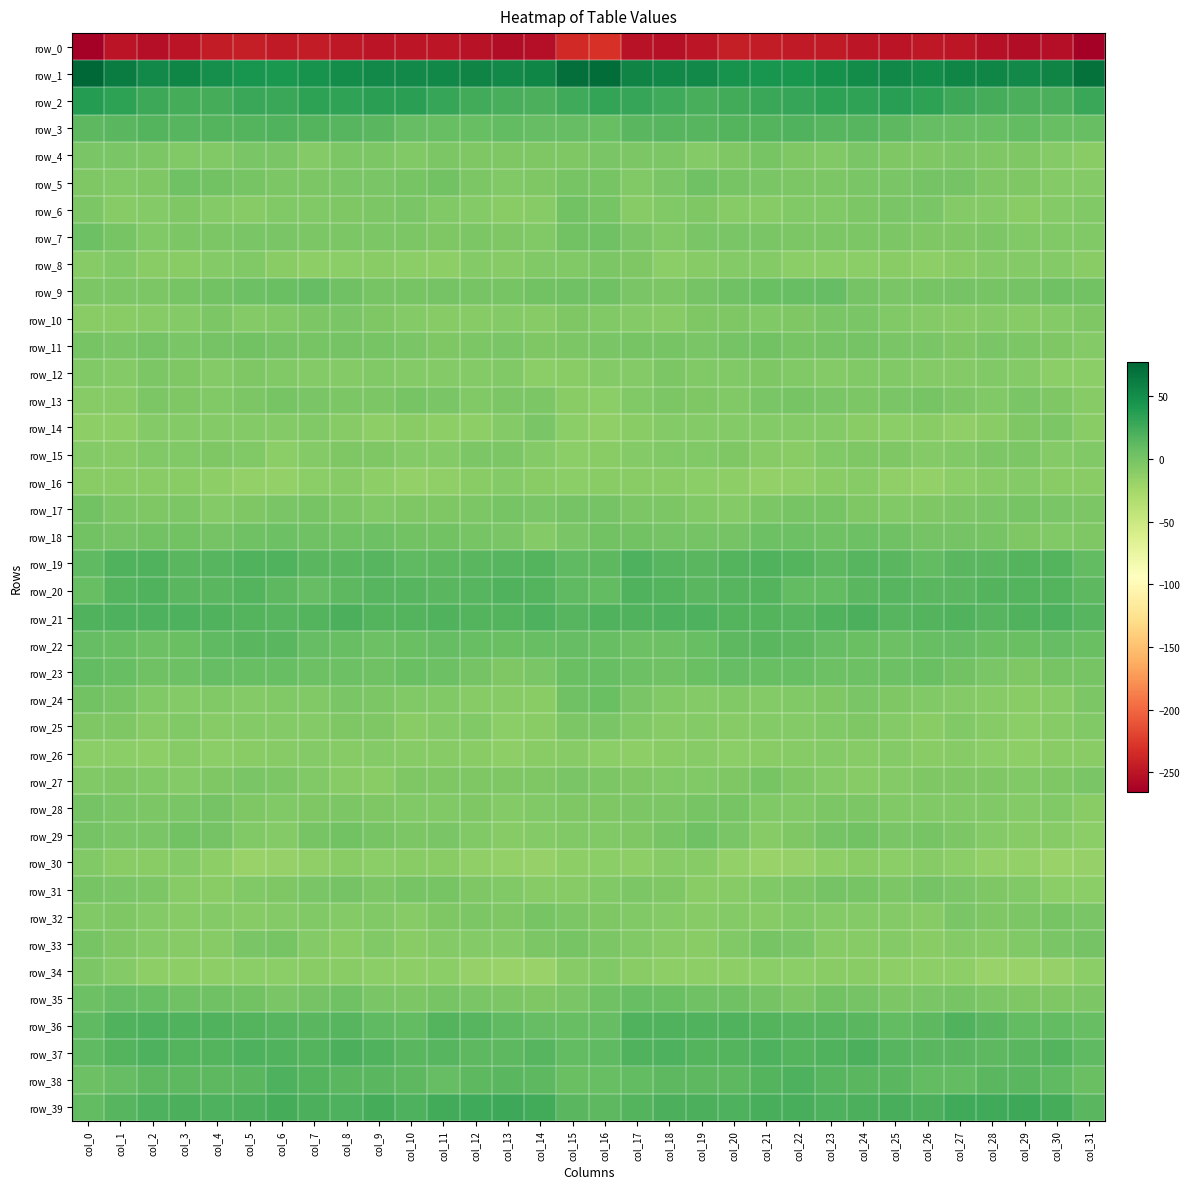

Reading right to left, extract all data points from this chart.

row_0: col_31=-265.8	col_30=-254.6	col_29=-255.4	col_28=-253.6	col_27=-249.4	col_26=-248.2	col_25=-250.1	col_24=-249.0	col_23=-246.0	col_22=-246.0	col_21=-244.7	col_20=-243.6	col_19=-249.1	col_18=-252.8	col_17=-251.5	col_16=-230.5	col_15=-235.1	col_14=-254.6	col_13=-255.5	col_12=-251.6	col_11=-248.5	col_10=-248.9	col_9=-250.6	col_8=-247.9	col_7=-245.4	col_6=-246.4	col_5=-243.5	col_4=-245.3	col_3=-250.8	col_2=-254.2	col_1=-250.1	col_0=-265.2
row_1: col_31=69.7	col_30=57.0	col_29=53.3	col_28=55.8	col_27=55.8	col_26=51.9	col_25=53.5	col_24=51.1	col_23=47.4	col_22=43.5	col_21=44.1	col_20=46.3	col_19=53.0	col_18=54.1	col_17=56.6	col_16=73.3	col_15=72.1	col_14=55.5	col_13=53.3	col_12=57.3	col_11=53.6	col_10=52.5	col_9=53.1	col_8=49.5	col_7=46.2	col_6=42.5	col_5=44.9	col_4=48.3	col_3=54.7	col_2=52.9	col_1=62.1	col_0=77.5
row_2: col_31=28.0	col_30=19.9	col_29=20.9	col_28=22.8	col_27=27.3	col_26=33.6	col_25=36.5	col_24=33.0	col_23=34.3	col_22=30.6	col_21=28.3	col_20=25.1	col_19=21.6	col_18=25.7	col_17=29.9	col_16=31.1	col_15=26.5	col_14=19.9	col_13=21.9	col_12=24.1	col_11=29.3	col_10=35.8	col_9=35.3	col_8=33.1	col_7=34.1	col_6=28.5	col_5=28.2	col_4=22.5	col_3=23.4	col_2=26.9	col_1=34.0	col_0=38.2
row_3: col_31=7.3	col_30=7.5	col_29=10.1	col_28=6.9	col_27=7.0	col_26=8.0	col_25=11.9	col_24=14.6	col_23=15.3	col_22=17.4	col_21=16.4	col_20=16.6	col_19=15.4	col_18=15.8	col_17=13.8	col_16=7.4	col_15=8.0	col_14=8.9	col_13=9.5	col_12=6.6	col_11=7.2	col_10=8.8	col_9=13.4	col_8=14.9	col_7=16.0	col_6=17.2	col_5=16.3	col_4=16.6	col_3=14.9	col_2=16.2	col_1=13.4	col_0=12.0
row_4: col_31=-10.2	col_30=-7.0	col_29=-4.8	col_28=-5.3	col_27=-3.7	col_26=-5.4	col_25=-5.5	col_24=-2.4	col_23=-6.6	col_22=-4.4	col_21=-1.0	col_20=-5.5	col_19=-7.4	col_18=-4.1	col_17=-3.1	col_16=-2.3	col_15=-4.4	col_14=-4.9	col_13=-5.1	col_12=-4.4	col_11=-3.8	col_10=-6.7	col_9=-3.9	col_8=-3.3	col_7=-7.3	col_6=-1.9	col_5=-2.3	col_4=-6.6	col_3=-6.9	col_2=-3.1	col_1=-2.4	col_0=-2.4
row_5: col_31=-7.2	col_30=-7.2	col_29=-5.5	col_28=-5.0	col_27=0.4	col_26=0.6	col_25=-2.3	col_24=-2.1	col_23=-3.1	col_22=-3.6	col_21=-1.8	col_20=-0.3	col_19=3.7	col_18=-1.9	col_17=-7.0	col_16=-1.0	col_15=-1.0	col_14=-5.5	col_13=-5.7	col_12=-3.2	col_11=1.4	col_10=-1.2	col_9=-1.9	col_8=-2.8	col_7=-3.2	col_6=-3.2	col_5=-1.5	col_4=1.3	col_3=2.6	col_2=-4.6	col_1=-6.8	col_0=-4.6
row_6: col_31=-5.7	col_30=-7.6	col_29=-10.3	col_28=-8.2	col_27=-7.7	col_26=-2.9	col_25=-2.4	col_24=-4.3	col_23=-6.4	col_22=-6.1	col_21=-8.7	col_20=-8.3	col_19=-4.7	col_18=-6.0	col_17=-9.0	col_16=-1.0	col_15=2.1	col_14=-8.5	col_13=-10.0	col_12=-7.9	col_11=-6.4	col_10=-1.7	col_9=-3.0	col_8=-5.5	col_7=-6.3	col_6=-6.7	col_5=-9.4	col_4=-7.0	col_3=-4.4	col_2=-7.3	col_1=-8.6	col_0=-3.6
row_7: col_31=-5.8	col_30=-6.1	col_29=-5.8	col_28=-3.2	col_27=-4.4	col_26=-4.8	col_25=-3.3	col_24=-3.4	col_23=-3.9	col_22=-3.4	col_21=-1.6	col_20=-2.9	col_19=-2.9	col_18=-5.8	col_17=-2.7	col_16=3.5	col_15=2.3	col_14=-6.5	col_13=-4.7	col_12=-3.6	col_11=-4.6	col_10=-4.2	col_9=-3.0	col_8=-3.9	col_7=-4.1	col_6=-2.2	col_5=-1.9	col_4=-3.1	col_3=-3.9	col_2=-5.8	col_1=-1.0	col_0=4.1
row_8: col_31=-11.0	col_30=-7.0	col_29=-7.7	col_28=-7.7	col_27=-10.3	col_26=-13.3	col_25=-9.8	col_24=-11.3	col_23=-11.9	col_22=-11.6	col_21=-7.5	col_20=-7.2	col_19=-9.1	col_18=-12.0	col_17=-5.6	col_16=-3.9	col_15=-6.4	col_14=-6.5	col_13=-8.4	col_12=-7.6	col_11=-12.4	col_10=-11.9	col_9=-10.1	col_8=-11.6	col_7=-12.4	col_6=-9.9	col_5=-6.6	col_4=-7.7	col_3=-10.8	col_2=-10.8	col_1=-6.5	col_0=-9.5
row_9: col_31=1.8	col_30=2.8	col_29=0.9	col_28=-1.3	col_27=-0.1	col_26=-0.5	col_25=-1.8	col_24=0.8	col_23=7.8	col_22=6.7	col_21=5.2	col_20=3.1	col_19=-0.0	col_18=-3.6	col_17=-2.2	col_16=2.9	col_15=3.1	col_14=2.2	col_13=-0.5	col_12=-0.9	col_11=-0.1	col_10=-1.0	col_9=-1.5	col_8=3.7	col_7=8.3	col_6=5.8	col_5=5.0	col_4=2.1	col_3=-1.6	col_2=-4.0	col_1=-4.0	col_0=-4.2
row_10: col_31=-5.2	col_30=-7.9	col_29=-8.4	col_28=-8.3	col_27=-9.1	col_26=-7.9	col_25=-6.2	col_24=-2.5	col_23=-2.2	col_22=-5.3	col_21=-6.9	col_20=-5.1	col_19=-4.9	col_18=-9.3	col_17=-8.2	col_16=-5.8	col_15=-4.8	col_14=-9.5	col_13=-7.6	col_12=-9.0	col_11=-8.4	col_10=-7.8	col_9=-4.4	col_8=-1.8	col_7=-3.5	col_6=-5.7	col_5=-7.1	col_4=-3.8	col_3=-7.1	col_2=-9.1	col_1=-9.7	col_0=-10.2
row_11: col_31=-7.6	col_30=-5.5	col_29=-3.4	col_28=-2.6	col_27=-4.9	col_26=-2.8	col_25=-2.3	col_24=-0.1	col_23=0.1	col_22=-1.1	col_21=1.8	col_20=0.6	col_19=-1.8	col_18=-0.3	col_17=-0.9	col_16=-2.8	col_15=-3.6	col_14=-5.4	col_13=-2.3	col_12=-3.8	col_11=-4.4	col_10=-2.7	col_9=-1.3	col_8=0.7	col_7=-1.3	col_6=0.5	col_5=1.5	col_4=-0.2	col_3=-2.0	col_2=0.6	col_1=-1.8	col_0=-0.5
row_12: col_31=-11.7	col_30=-11.8	col_29=-7.6	col_28=-6.5	col_27=-7.2	col_26=-7.4	col_25=-6.6	col_24=-6.8	col_23=-7.5	col_22=-7.0	col_21=-4.9	col_20=-6.8	col_19=-6.1	col_18=-3.1	col_17=-7.7	col_16=-8.1	col_15=-10.6	col_14=-11.5	col_13=-5.9	col_12=-7.2	col_11=-7.6	col_10=-7.2	col_9=-6.2	col_8=-7.0	col_7=-7.9	col_6=-5.8	col_5=-4.9	col_4=-7.6	col_3=-4.4	col_2=-4.1	col_1=-7.8	col_0=-6.6
row_13: col_31=-8.5	col_30=-4.4	col_29=-2.8	col_28=-6.2	col_27=-4.3	col_26=-1.0	col_25=-2.7	col_24=-3.8	col_23=-2.6	col_22=-1.1	col_21=-2.9	col_20=-5.6	col_19=-4.9	col_18=-4.0	col_17=-6.6	col_16=-11.3	col_15=-10.6	col_14=-3.4	col_13=-4.0	col_12=-6.2	col_11=-3.0	col_10=-0.9	col_9=-3.8	col_8=-3.6	col_7=-2.2	col_6=-0.9	col_5=-4.1	col_4=-5.7	col_3=-4.4	col_2=-4.1	col_1=-8.3	col_0=-9.3
row_14: col_31=-9.9	col_30=-3.2	col_29=-5.3	col_28=-11.0	col_27=-14.3	col_26=-10.3	col_25=-12.1	col_24=-11.0	col_23=-7.0	col_22=-7.0	col_21=-7.9	col_20=-7.5	col_19=-8.0	col_18=-7.5	col_17=-10.2	col_16=-14.4	col_15=-11.7	col_14=-2.8	col_13=-8.1	col_12=-12.7	col_11=-13.4	col_10=-9.9	col_9=-13.0	col_8=-9.4	col_7=-6.5	col_6=-7.8	col_5=-7.2	col_4=-8.2	col_3=-7.4	col_2=-7.5	col_1=-13.0	col_0=-13.5
row_15: col_31=-6.7	col_30=-7.8	col_29=-4.2	col_28=-3.0	col_27=-6.0	col_26=-7.6	col_25=-5.2	col_24=-4.3	col_23=-6.0	col_22=-10.7	col_21=-8.9	col_20=-4.3	col_19=-6.2	col_18=-6.2	col_17=-7.1	col_16=-10.3	col_15=-12.0	col_14=-7.2	col_13=-3.3	col_12=-4.0	col_11=-7.1	col_10=-7.1	col_9=-4.5	col_8=-4.6	col_7=-7.6	col_6=-11.4	col_5=-6.4	col_4=-4.8	col_3=-6.3	col_2=-5.9	col_1=-8.6	col_0=-8.1
row_16: col_31=-10.1	col_30=-10.6	col_29=-7.5	col_28=-9.2	col_27=-12.3	col_26=-15.5	col_25=-14.5	col_24=-9.6	col_23=-10.1	col_22=-14.9	col_21=-16.0	col_20=-13.4	col_19=-11.7	col_18=-10.2	col_17=-9.7	col_16=-10.9	col_15=-11.1	col_14=-10.0	col_13=-7.2	col_12=-10.4	col_11=-13.8	col_10=-15.5	col_9=-12.7	col_8=-8.6	col_7=-11.9	col_6=-16.1	col_5=-15.1	col_4=-12.6	col_3=-10.9	col_2=-9.9	col_1=-10.8	col_0=-10.7
row_17: col_31=-3.8	col_30=-2.6	col_29=-0.9	col_28=-2.6	col_27=-4.3	col_26=-4.7	col_25=-5.9	col_24=-4.5	col_23=-1.5	col_22=-1.3	col_21=-3.7	col_20=-7.9	col_19=-5.8	col_18=-4.1	col_17=-4.0	col_16=0.5	col_15=-0.1	col_14=-2.3	col_13=-0.9	col_12=-3.8	col_11=-4.3	col_10=-4.7	col_9=-6.2	col_8=-3.0	col_7=-1.0	col_6=-2.1	col_5=-5.3	col_4=-8.0	col_3=-4.1	col_2=-4.8	col_1=-3.1	col_0=2.3
row_18: col_31=-5.3	col_30=-6.9	col_29=-4.5	col_28=-1.6	col_27=1.1	col_26=1.1	col_25=3.5	col_24=3.9	col_23=2.7	col_22=4.7	col_21=3.8	col_20=1.0	col_19=0.9	col_18=1.1	col_17=1.5	col_16=1.8	col_15=-2.4	col_14=-7.1	col_13=-3.0	col_12=-0.9	col_11=1.6	col_10=1.4	col_9=4.4	col_8=3.0	col_7=3.5	col_6=4.9	col_5=2.7	col_4=0.4	col_3=1.1	col_2=1.4	col_1=1.0	col_0=2.3
row_19: col_31=10.4	col_30=15.9	col_29=16.0	col_28=14.0	col_27=13.2	col_26=10.3	col_25=13.2	col_24=14.8	col_23=13.0	col_22=16.7	col_21=18.0	col_20=16.7	col_19=14.0	col_18=15.6	col_17=19.1	col_16=12.8	col_15=11.5	col_14=17.1	col_13=14.8	col_12=14.0	col_11=11.9	col_10=10.5	col_9=14.8	col_8=13.9	col_7=13.8	col_6=18.1	col_5=17.7	col_4=15.4	col_3=13.8	col_2=17.9	col_1=17.6	col_0=10.7
row_20: col_31=12.7	col_30=16.5	col_29=17.2	col_28=16.5	col_27=14.0	col_26=14.4	col_25=14.9	col_24=13.5	col_23=9.6	col_22=10.4	col_21=16.4	col_20=15.2	col_19=13.7	col_18=16.4	col_17=18.4	col_16=10.4	col_15=11.0	col_14=17.0	col_13=17.3	col_12=15.5	col_11=13.7	col_10=14.8	col_9=14.8	col_8=11.9	col_7=8.8	col_6=13.0	col_5=16.6	col_4=14.1	col_3=14.5	col_2=18.1	col_1=16.9	col_0=7.2
row_21: col_31=15.2	col_30=18.7	col_29=17.2	col_28=15.3	col_27=17.3	col_26=17.1	col_25=15.4	col_24=19.9	col_23=18.2	col_22=15.5	col_21=16.2	col_20=17.1	col_19=19.0	col_18=18.9	col_17=18.4	col_16=17.4	col_15=15.1	col_14=18.6	col_13=16.2	col_12=16.1	col_11=17.5	col_10=16.1	col_9=16.2	col_8=20.8	col_7=16.3	col_6=15.8	col_5=16.2	col_4=18.0	col_3=19.1	col_2=18.6	col_1=19.5	col_0=18.2
row_22: col_31=5.1	col_30=8.1	col_29=5.2	col_28=6.1	col_27=8.0	col_26=7.1	col_25=4.5	col_24=6.3	col_23=7.8	col_22=12.3	col_21=14.1	col_20=12.0	col_19=7.3	col_18=4.9	col_17=4.9	col_16=6.7	col_15=8.4	col_14=7.2	col_13=5.2	col_12=7.2	col_11=7.8	col_10=6.1	col_9=4.1	col_8=7.4	col_7=9.0	col_6=13.8	col_5=13.6	col_4=10.5	col_3=6.1	col_2=4.0	col_1=6.9	col_0=7.8
row_23: col_31=-0.6	col_30=-0.6	col_29=-5.2	col_28=-2.0	col_27=2.4	col_26=6.2	col_25=4.3	col_24=3.8	col_23=4.6	col_22=6.6	col_21=6.6	col_20=8.1	col_19=6.2	col_18=3.7	col_17=5.1	col_16=6.9	col_15=5.8	col_14=-2.3	col_13=-4.8	col_12=-0.1	col_11=4.0	col_10=6.2	col_9=3.1	col_8=4.7	col_7=4.9	col_6=7.1	col_5=6.7	col_4=8.3	col_3=4.6	col_2=3.4	col_1=7.1	col_0=10.3
row_24: col_31=-3.1	col_30=-9.4	col_29=-10.4	col_28=-8.7	col_27=-7.8	col_26=-6.0	col_25=-5.3	col_24=-2.8	col_23=-4.5	col_22=-5.9	col_21=-7.3	col_20=-6.4	col_19=-7.4	col_18=-6.9	col_17=-2.8	col_16=5.6	col_15=3.0	col_14=-10.7	col_13=-9.2	col_12=-8.7	col_11=-7.0	col_10=-5.8	col_9=-4.3	col_8=-2.4	col_7=-5.9	col_6=-6.1	col_5=-7.5	col_4=-6.1	col_3=-7.9	col_2=-6.3	col_1=-1.1	col_0=2.0
row_25: col_31=-6.3	col_30=-9.1	col_29=-12.2	col_28=-9.4	col_27=-6.1	col_26=-10.5	col_25=-7.6	col_24=-4.5	col_23=-5.7	col_22=-8.2	col_21=-7.2	col_20=-9.1	col_19=-7.1	col_18=-8.5	col_17=-6.3	col_16=-2.1	col_15=-3.3	col_14=-10.0	col_13=-12.1	col_12=-6.8	col_11=-7.8	col_10=-10.8	col_9=-5.3	col_8=-4.5	col_7=-7.0	col_6=-7.8	col_5=-7.6	col_4=-8.9	col_3=-6.8	col_2=-9.2	col_1=-5.6	col_0=-4.8
row_26: col_31=-10.0	col_30=-10.2	col_29=-12.4	col_28=-11.4	col_27=-9.0	col_26=-10.0	col_25=-8.2	col_24=-9.0	col_23=-7.7	col_22=-9.0	col_21=-9.8	col_20=-11.3	col_19=-9.6	col_18=-11.0	col_17=-12.5	col_16=-11.1	col_15=-8.7	col_14=-10.4	col_13=-12.8	col_12=-10.0	col_11=-9.5	col_10=-9.7	col_9=-8.1	col_8=-8.7	col_7=-7.8	col_6=-9.5	col_5=-10.2	col_4=-11.3	col_3=-9.2	col_2=-12.5	col_1=-12.3	col_0=-11.7
row_27: col_31=-1.6	col_30=-5.1	col_29=-5.7	col_28=-5.0	col_27=-5.4	col_26=-4.6	col_25=-8.1	col_24=-9.5	col_23=-7.1	col_22=-4.6	col_21=-1.6	col_20=-4.4	col_19=-6.9	col_18=-6.8	col_17=-4.9	col_16=-4.0	col_15=-2.4	col_14=-5.4	col_13=-5.3	col_12=-5.0	col_11=-5.2	col_10=-5.1	col_9=-9.7	col_8=-8.7	col_7=-6.5	col_6=-3.0	col_5=-2.4	col_4=-5.6	col_3=-7.6	col_2=-5.7	col_1=-4.6	col_0=-6.3
row_28: col_31=-9.9	col_30=-6.0	col_29=-8.0	col_28=-5.9	col_27=-5.9	col_26=-6.2	col_25=-6.4	col_24=-4.1	col_23=-4.1	col_22=-5.8	col_21=-6.3	col_20=-1.6	col_19=-0.5	col_18=-3.3	col_17=-3.7	col_16=-5.3	col_15=-5.3	col_14=-6.1	col_13=-7.5	col_12=-5.4	col_11=-6.1	col_10=-6.8	col_9=-5.5	col_8=-3.8	col_7=-5.1	col_6=-6.2	col_5=-4.9	col_4=-0.2	col_3=-1.8	col_2=-3.4	col_1=-1.7	col_0=-0.1
row_29: col_31=-11.0	col_30=-9.2	col_29=-8.8	col_28=-7.8	col_27=-3.5	col_26=-1.5	col_25=-2.4	col_24=1.6	col_23=0.5	col_22=-4.8	col_21=-8.4	col_20=-2.3	col_19=2.5	col_18=-0.6	col_17=-4.6	col_16=-6.8	col_15=-6.5	col_14=-8.3	col_13=-8.4	col_12=-6.8	col_11=-1.6	col_10=-3.1	col_9=-0.6	col_8=1.8	col_7=-1.1	col_6=-7.1	col_5=-6.9	col_4=0.4	col_3=1.8	col_2=-2.3	col_1=-2.8	col_0=-0.1
row_30: col_31=-16.4	col_30=-17.9	col_29=-15.5	col_28=-15.2	col_27=-12.2	col_26=-8.7	col_25=-11.8	col_24=-10.1	col_23=-12.5	col_22=-16.6	col_21=-18.1	col_20=-15.8	col_19=-8.5	col_18=-8.8	col_17=-13.0	col_16=-11.7	col_15=-12.5	col_14=-16.7	col_13=-15.1	col_12=-14.4	col_11=-10.2	col_10=-10.0	col_9=-11.6	col_8=-10.2	col_7=-14.3	col_6=-17.4	col_5=-18.0	col_4=-13.0	col_3=-7.4	col_2=-10.9	col_1=-10.8	col_0=-6.5
row_31: col_31=-12.1	col_30=-11.5	col_29=-6.7	col_28=-5.6	col_27=-2.2	col_26=0.5	col_25=-3.4	col_24=-0.9	col_23=0.0	col_22=-4.0	col_21=-6.2	col_20=-8.5	col_19=-10.7	col_18=-4.9	col_17=-3.3	col_16=-6.0	col_15=-8.9	col_14=-9.3	col_13=-6.2	col_12=-4.6	col_11=-0.9	col_10=-0.3	col_9=-3.8	col_8=0.7	col_7=-1.9	col_6=-5.0	col_5=-6.7	col_4=-10.0	col_3=-9.1	col_2=-3.3	col_1=-2.5	col_0=-0.4
row_32: col_31=-1.8	col_30=-1.1	col_29=-3.3	col_28=-4.7	col_27=-2.7	col_26=-9.0	col_25=-7.1	col_24=-7.0	col_23=-7.8	col_22=-6.5	col_21=-9.1	col_20=-7.9	col_19=-8.7	col_18=-8.2	col_17=-6.1	col_16=-5.3	col_15=-3.6	col_14=-0.6	col_13=-5.4	col_12=-3.0	col_11=-5.0	col_10=-9.5	col_9=-5.8	col_8=-8.2	col_7=-6.8	col_6=-7.7	col_5=-9.0	col_4=-8.1	col_3=-8.7	col_2=-7.5	col_1=-5.3	col_0=-6.2
row_33: col_31=-0.2	col_30=-2.5	col_29=-5.9	col_28=-8.9	col_27=-7.3	col_26=-10.4	col_25=-7.8	col_24=-9.3	col_23=-9.6	col_22=-2.6	col_21=-0.6	col_20=-6.8	col_19=-9.7	col_18=-8.6	col_17=-6.6	col_16=-3.2	col_15=-1.1	col_14=-3.4	col_13=-7.9	col_12=-8.0	col_11=-8.1	col_10=-10.5	col_9=-6.8	col_8=-10.6	col_7=-7.2	col_6=-0.5	col_5=-2.7	col_4=-8.6	col_3=-9.5	col_2=-8.3	col_1=-4.6	col_0=-0.5
row_34: col_31=-11.2	col_30=-16.7	col_29=-18.0	col_28=-17.8	col_27=-13.2	col_26=-12.6	col_25=-12.6	col_24=-10.9	col_23=-9.9	col_22=-12.1	col_21=-11.7	col_20=-13.4	col_19=-12.9	col_18=-13.5	col_17=-10.1	col_16=-6.6	col_15=-9.6	col_14=-18.0	col_13=-18.0	col_12=-16.5	col_11=-12.1	col_10=-13.2	col_9=-11.6	col_8=-10.3	col_7=-10.7	col_6=-11.9	col_5=-12.3	col_4=-13.3	col_3=-13.2	col_2=-13.1	col_1=-7.4	col_0=-3.9
row_35: col_31=-4.3	col_30=-5.0	col_29=-4.6	col_28=-4.0	col_27=-0.9	col_26=-2.8	col_25=-3.2	col_24=0.9	col_23=2.3	col_22=-3.0	col_21=0.2	col_20=2.8	col_19=2.5	col_18=5.5	col_17=7.7	col_16=3.0	col_15=-2.1	col_14=-5.5	col_13=-4.3	col_12=-2.6	col_11=-1.0	col_10=-3.6	col_9=-2.4	col_8=2.6	col_7=0.2	col_6=-2.6	col_5=1.6	col_4=2.8	col_3=3.2	col_2=7.1	col_1=8.0	col_0=4.0
row_36: col_31=6.8	col_30=9.8	col_29=9.9	col_28=13.6	col_27=17.6	col_26=12.3	col_25=9.7	col_24=14.2	col_23=14.5	col_22=14.8	col_21=16.0	col_20=17.8	col_19=17.7	col_18=18.0	col_17=18.3	col_16=8.6	col_15=6.4	col_14=8.9	col_13=10.8	col_12=15.7	col_11=16.7	col_10=10.3	col_9=10.5	col_8=15.4	col_7=14.2	col_6=15.2	col_5=16.3	col_4=18.4	col_3=17.2	col_2=19.4	col_1=17.6	col_0=10.5
row_37: col_31=10.9	col_30=16.1	col_29=13.7	col_28=12.1	col_27=14.4	col_26=14.2	col_25=15.2	col_24=20.8	col_23=18.3	col_22=16.8	col_21=19.1	col_20=17.1	col_19=15.9	col_18=18.6	col_17=17.8	col_16=10.6	col_15=9.9	col_14=15.6	col_13=12.5	col_12=12.5	col_11=15.5	col_10=13.3	col_9=17.7	col_8=20.6	col_7=17.1	col_6=17.8	col_5=18.8	col_4=16.1	col_3=16.5	col_2=19.8	col_1=16.1	col_0=11.1
row_38: col_31=6.1	col_30=11.7	col_29=14.0	col_28=13.3	col_27=9.2	col_26=10.3	col_25=13.2	col_24=13.6	col_23=14.7	col_22=18.7	col_21=16.2	col_20=12.5	col_19=12.8	col_18=12.7	col_17=10.2	col_16=7.0	col_15=6.4	col_14=12.7	col_13=14.2	col_12=11.8	col_11=8.6	col_10=12.0	col_9=13.5	col_8=13.7	col_7=16.1	col_6=19.2	col_5=14.3	col_4=12.2	col_3=12.9	col_2=12.5	col_1=8.1	col_0=4.2
row_39: col_31=13.5	col_30=23.0	col_29=27.1	col_28=26.5	col_27=25.9	col_26=20.4	col_25=21.7	col_24=20.9	col_23=19.6	col_22=22.1	col_21=21.3	col_20=18.8	col_19=20.4	col_18=20.2	col_17=16.8	col_16=12.2	col_15=14.2	col_14=24.9	col_13=26.8	col_12=26.5	col_11=24.2	col_10=19.8	col_9=22.5	col_8=19.5	col_7=20.6	col_6=22.7	col_5=20.1	col_4=18.9	col_3=21.0	col_2=19.1	col_1=15.0	col_0=10.1